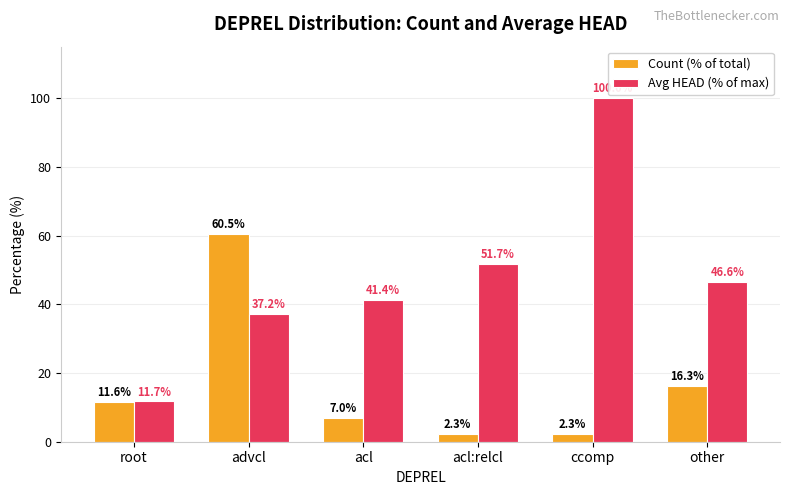

Read the Avg HEAD (% of max) value at acl:relcl.

51.7